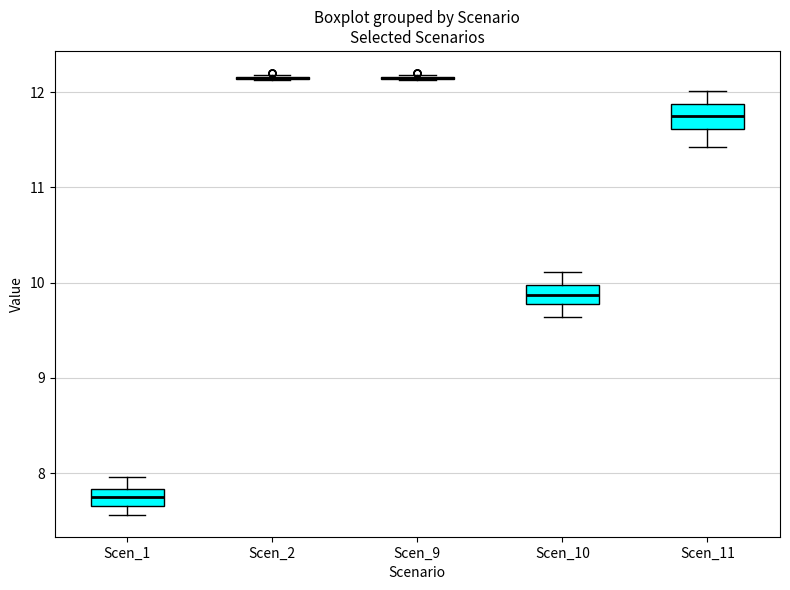

Reading left to right, read every box against the y-axis: the position of its median line, the range the box covers, and the ends of its whiskers. The values are not printed on the chart, so give them approximately, as read against the axis.

Scen_1: median 7.7 (inside the box), box 7.7 to 7.8, whiskers 7.6 to 8.0
Scen_2: box collapsed to a line at 12.1, whiskers 12.1 to 12.2
Scen_9: box collapsed to a line at 12.1, whiskers 12.1 to 12.2
Scen_10: median 9.9, box 9.8 to 10.0, whiskers 9.6 to 10.1
Scen_11: median 11.7, box 11.6 to 11.9, whiskers 11.4 to 12.0